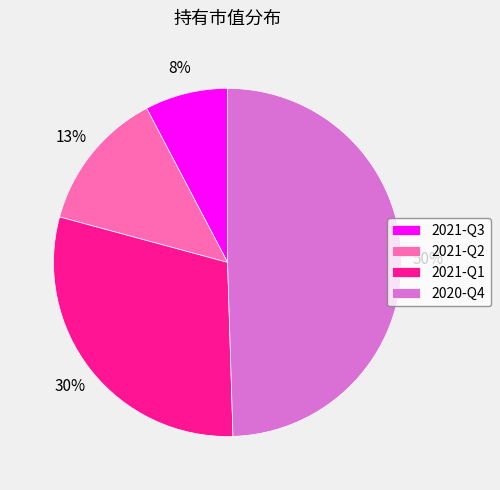

Is 2021-Q1 the majority of the pie?

No